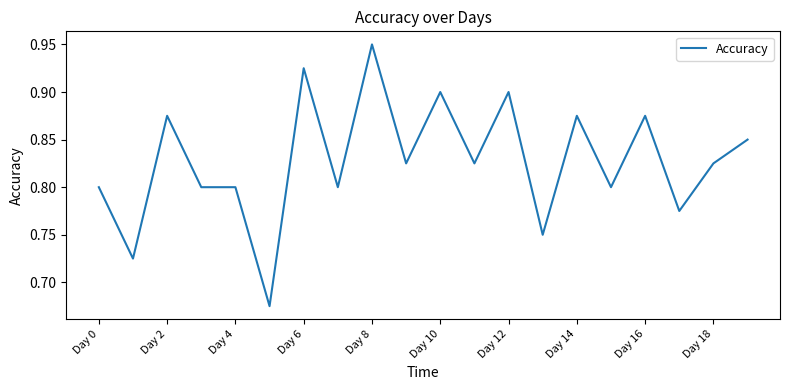

What is the sum of all values?

16.6